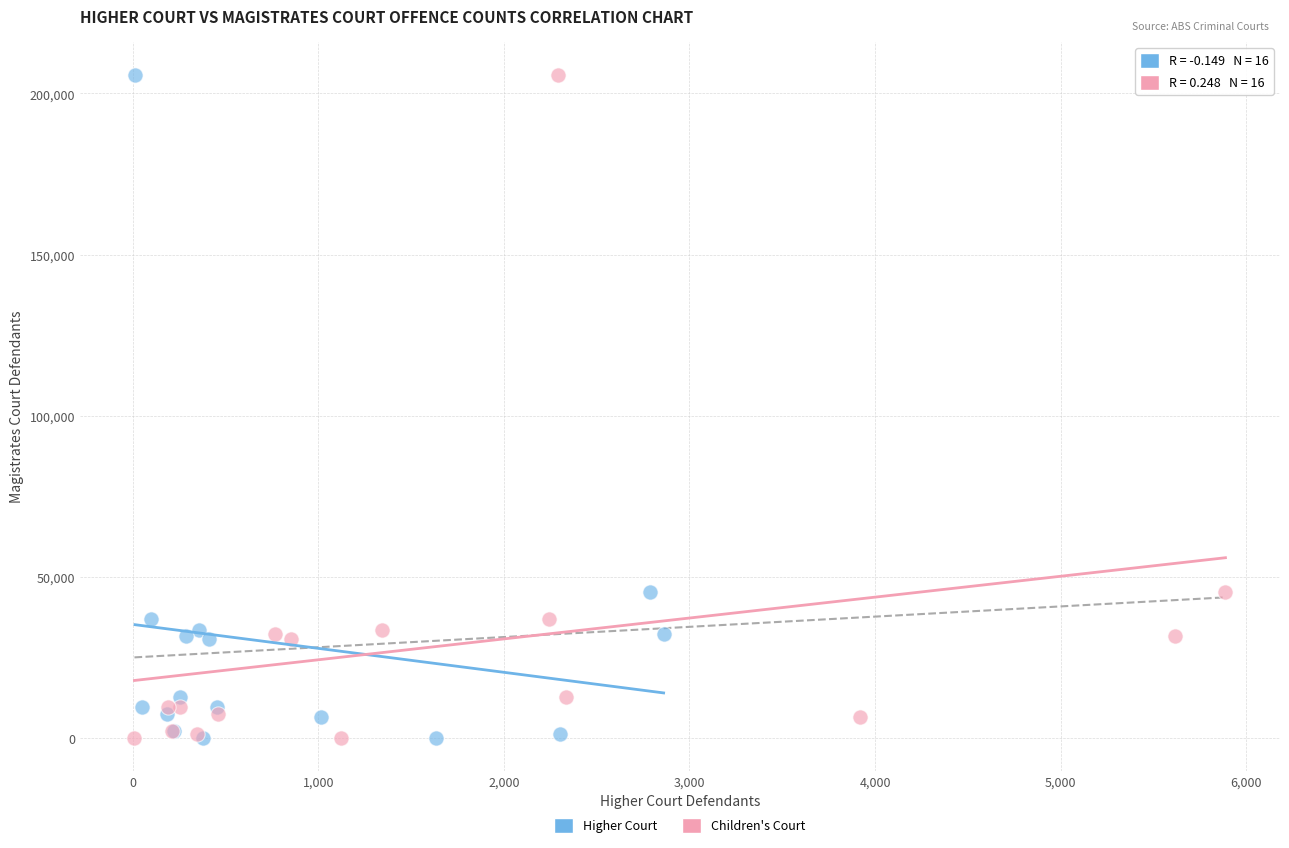

What are all the series names shown in the legend?

Higher Court, Children's Court